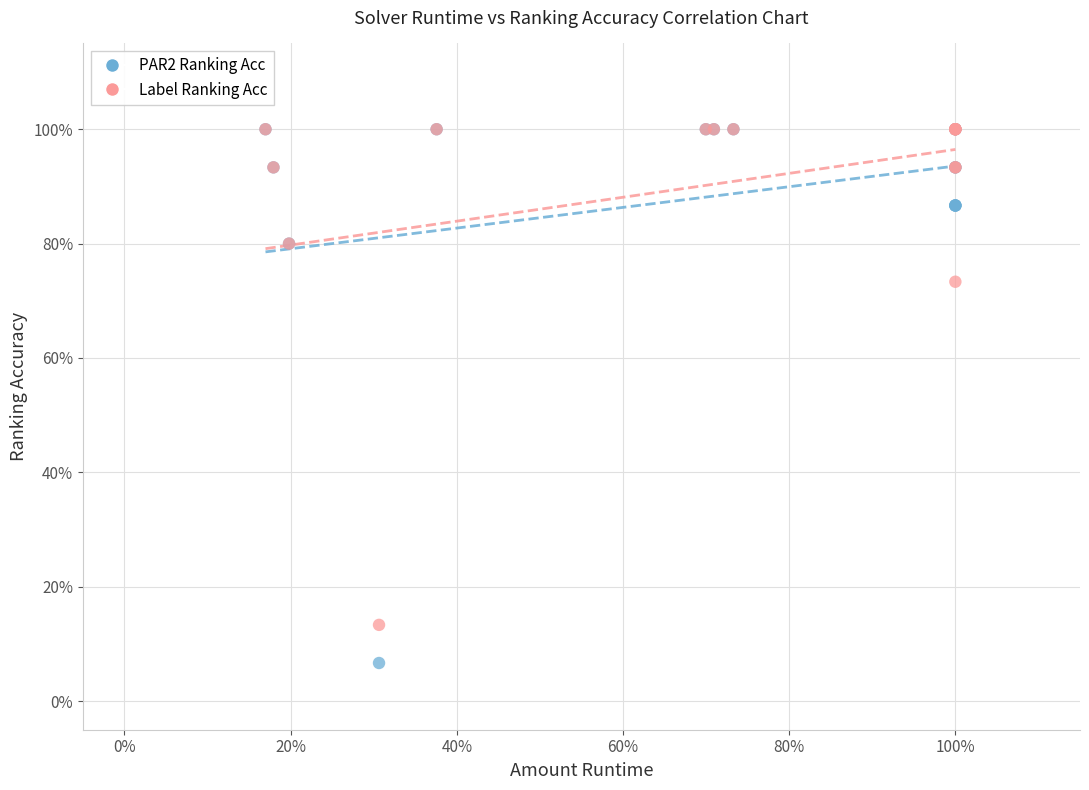

What are all the series names shown in the legend?

PAR2 Ranking Acc, Label Ranking Acc